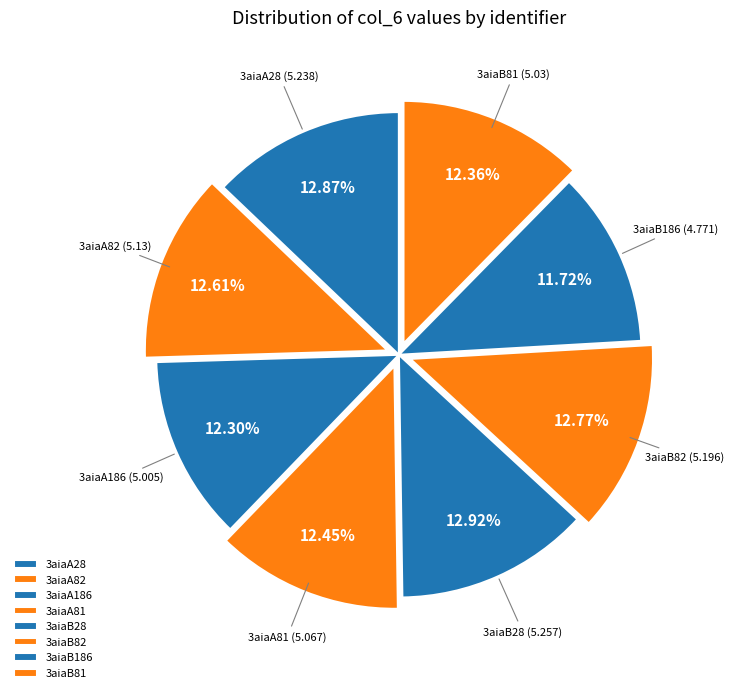

To the nearest percent, what percentage of the pie is 3aiaA186?

12%